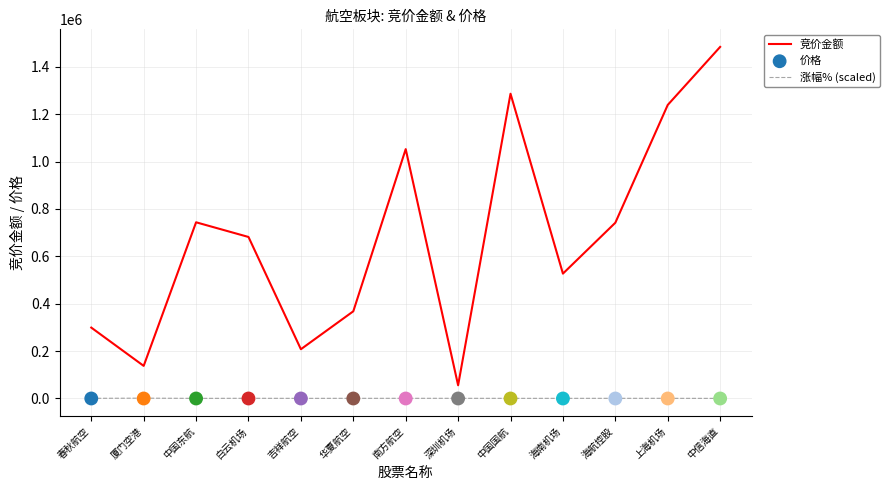

Which series has the largest total across all categories?

竞价金额